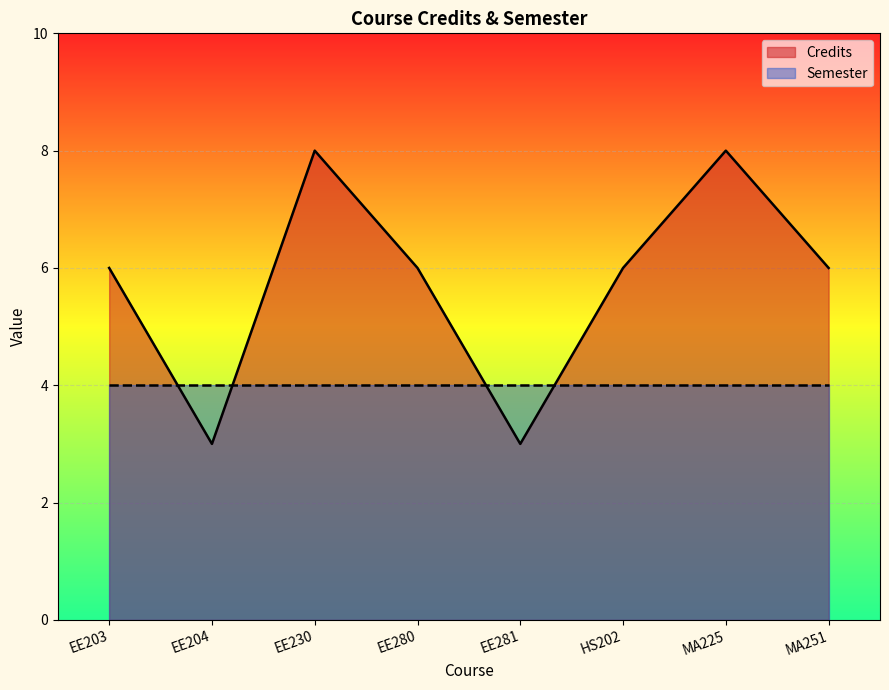

True or false: Credits has a value of 4 at EE281.

False